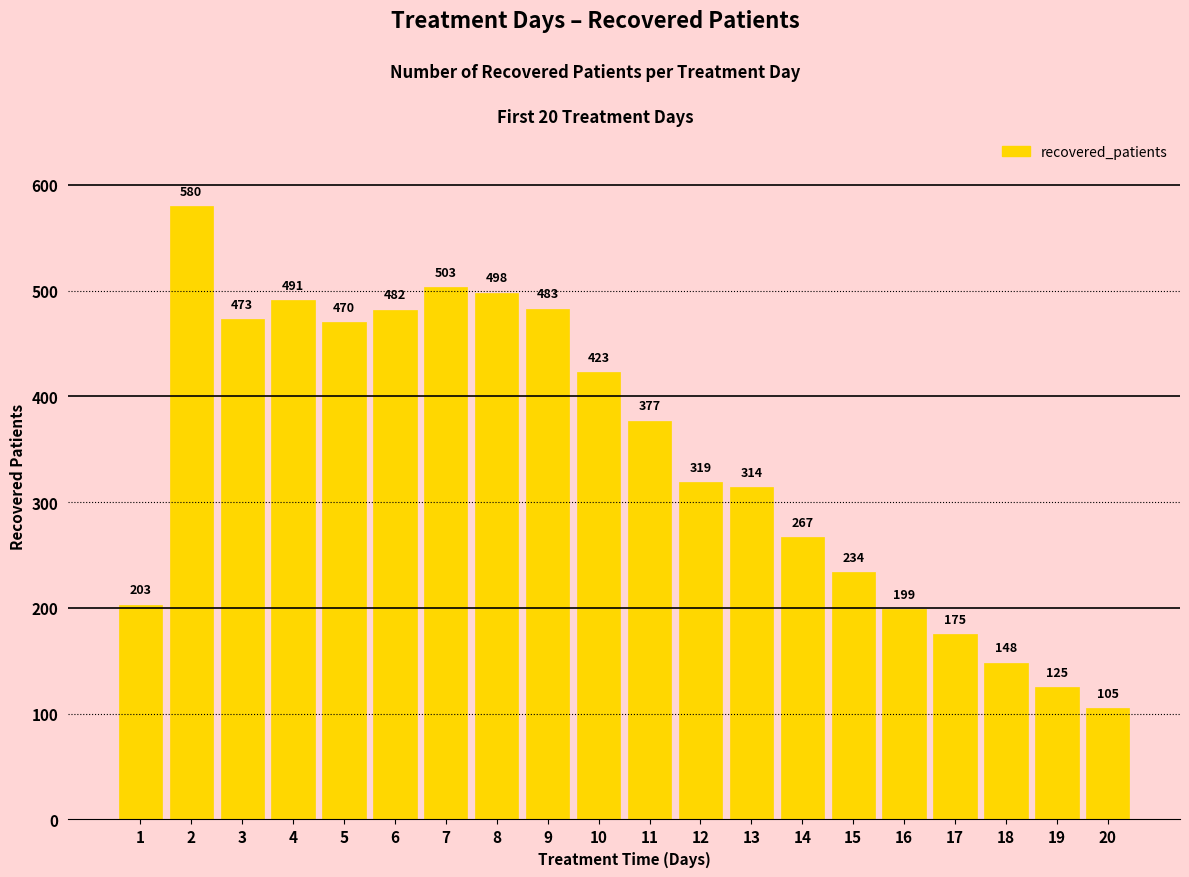

Rank the categories by value from lowest to highest.

20, 19, 18, 17, 16, 1, 15, 14, 13, 12, 11, 10, 5, 3, 6, 9, 4, 8, 7, 2